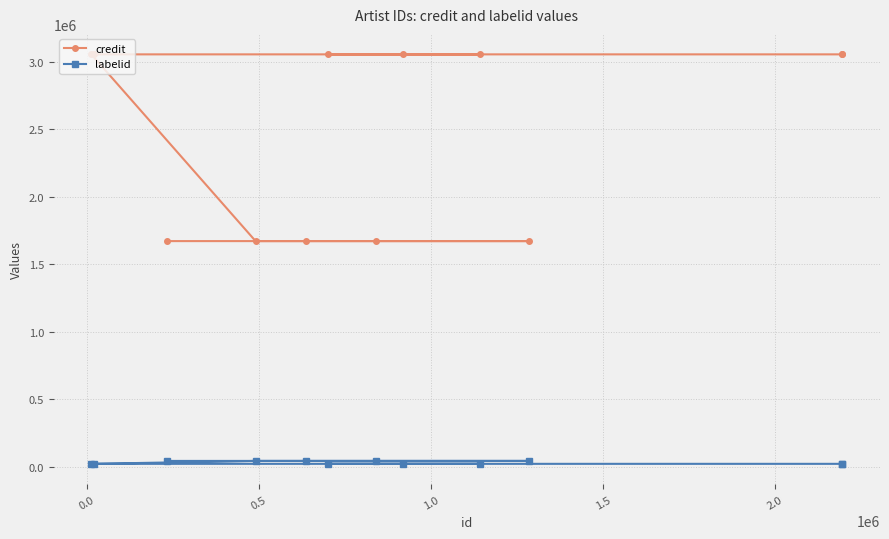

What is the value of the credit point at the 2nd from the left?

3053098